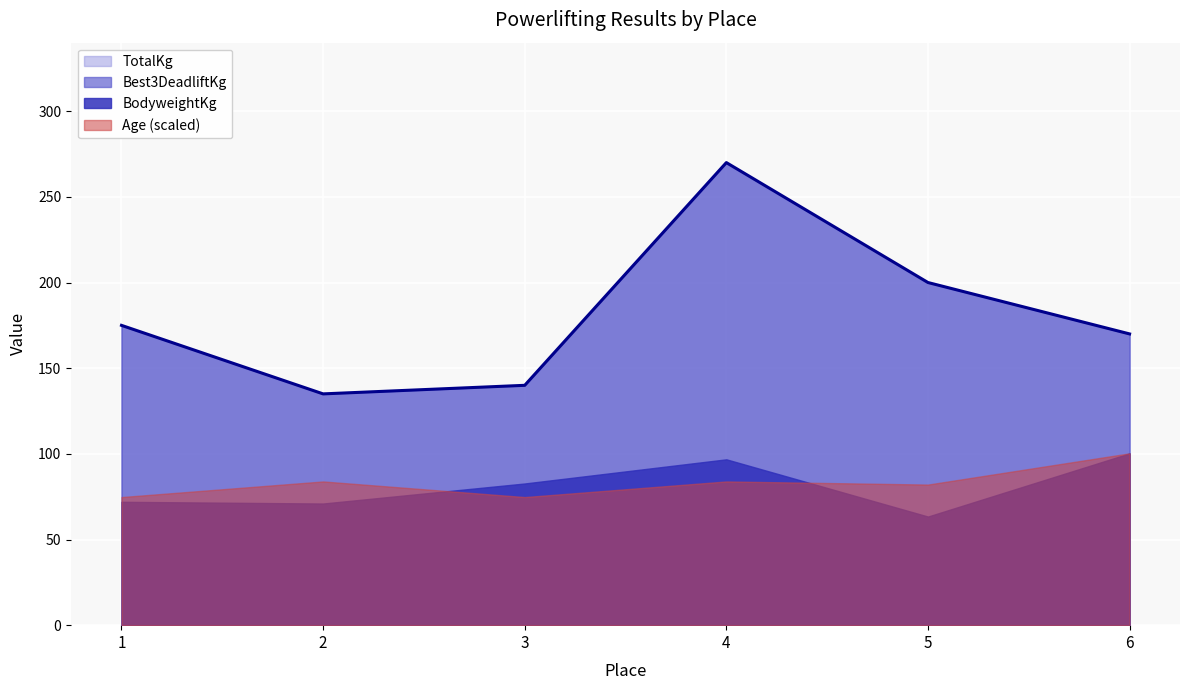

How many lines are shown in the chart?

4